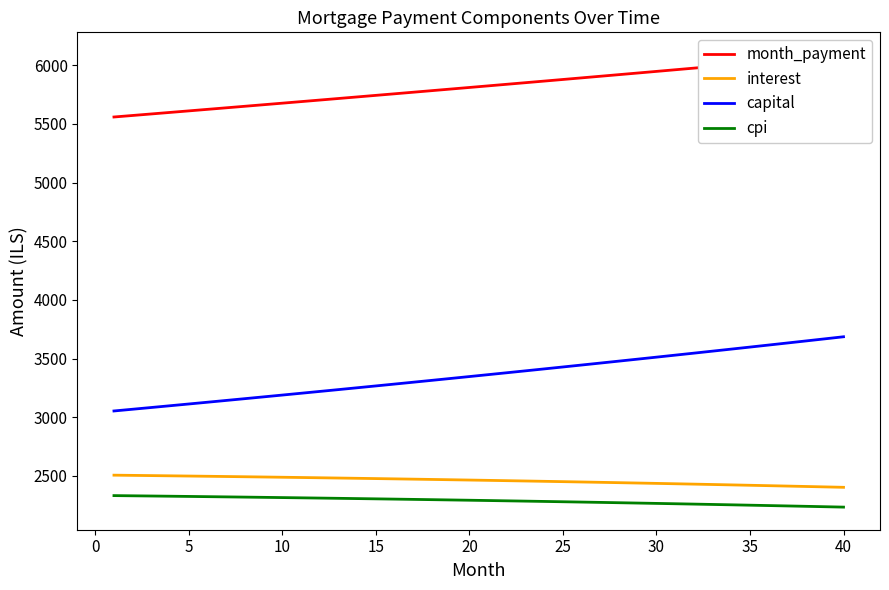

What is the minimum value for interest?

2402.3